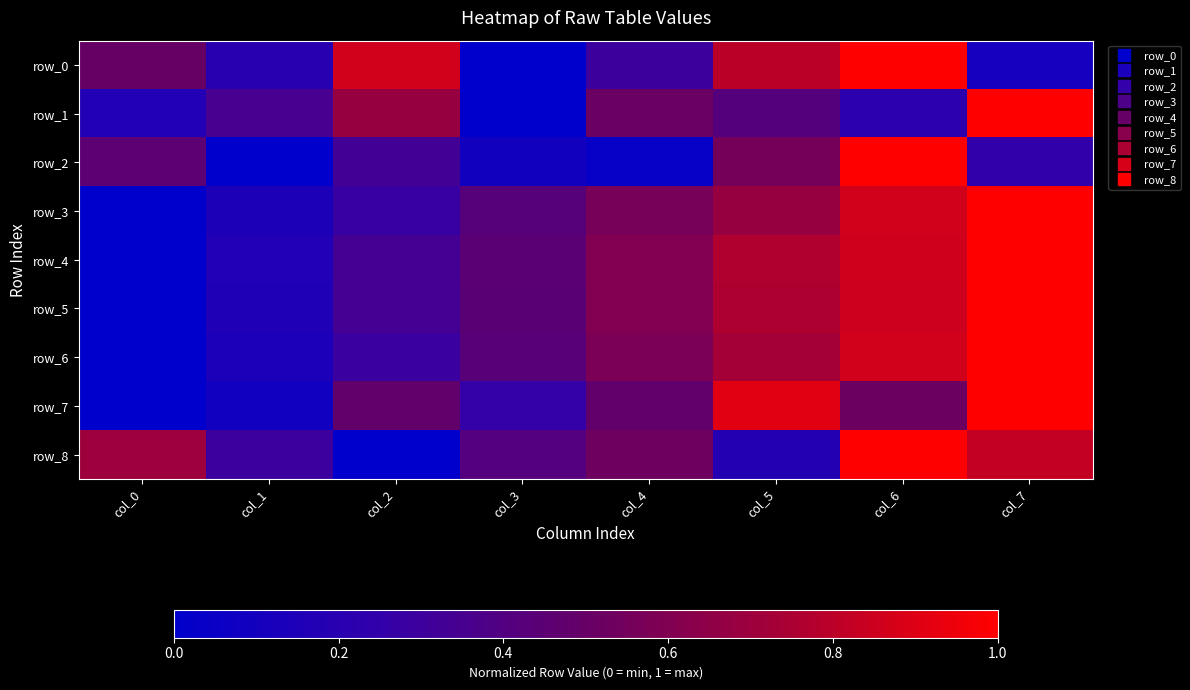

At which category does the chart reach its peak across all series?

col_6